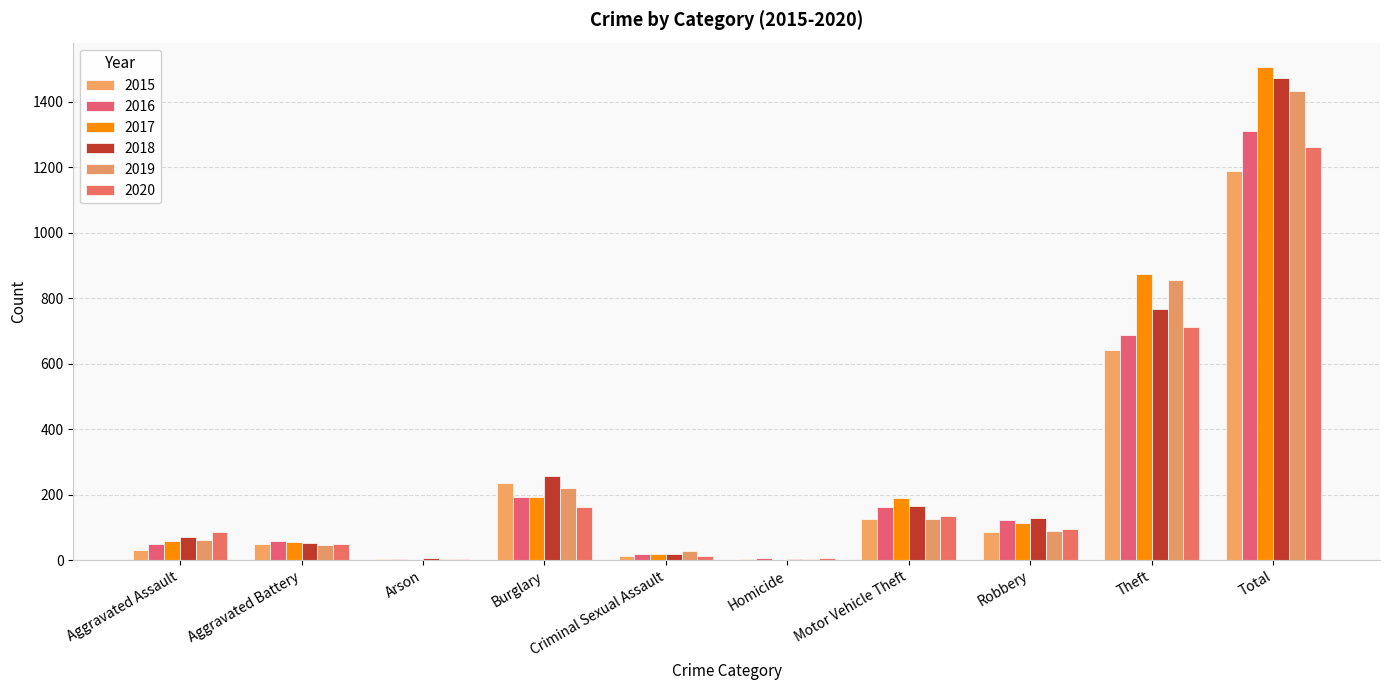

What is the approximate value of 2019 at Theft?

855